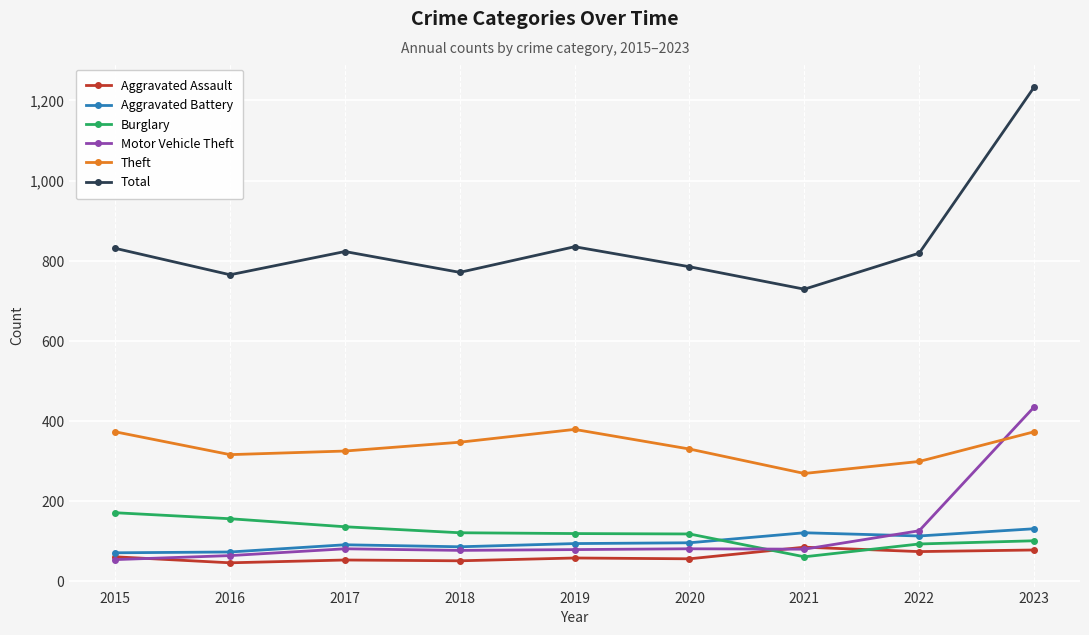

How many lines are shown in the chart?

6